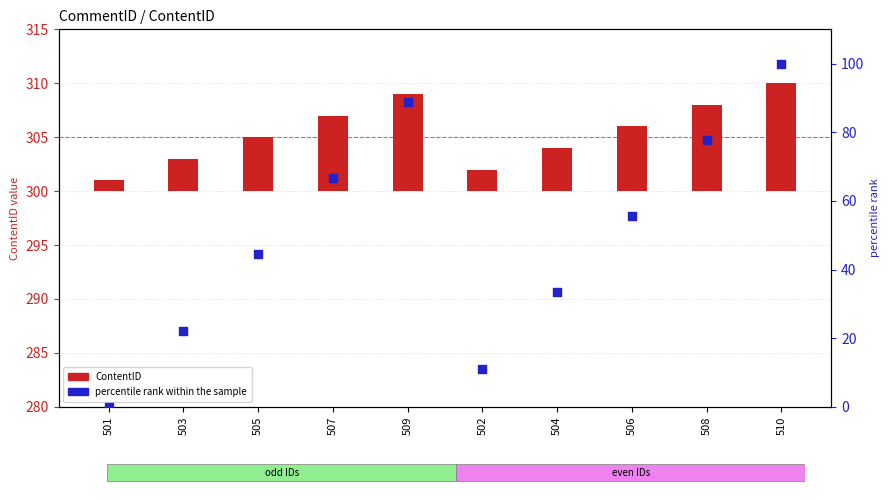

Which series reaches the maximum Y coordinate?

percentile rank within the sample